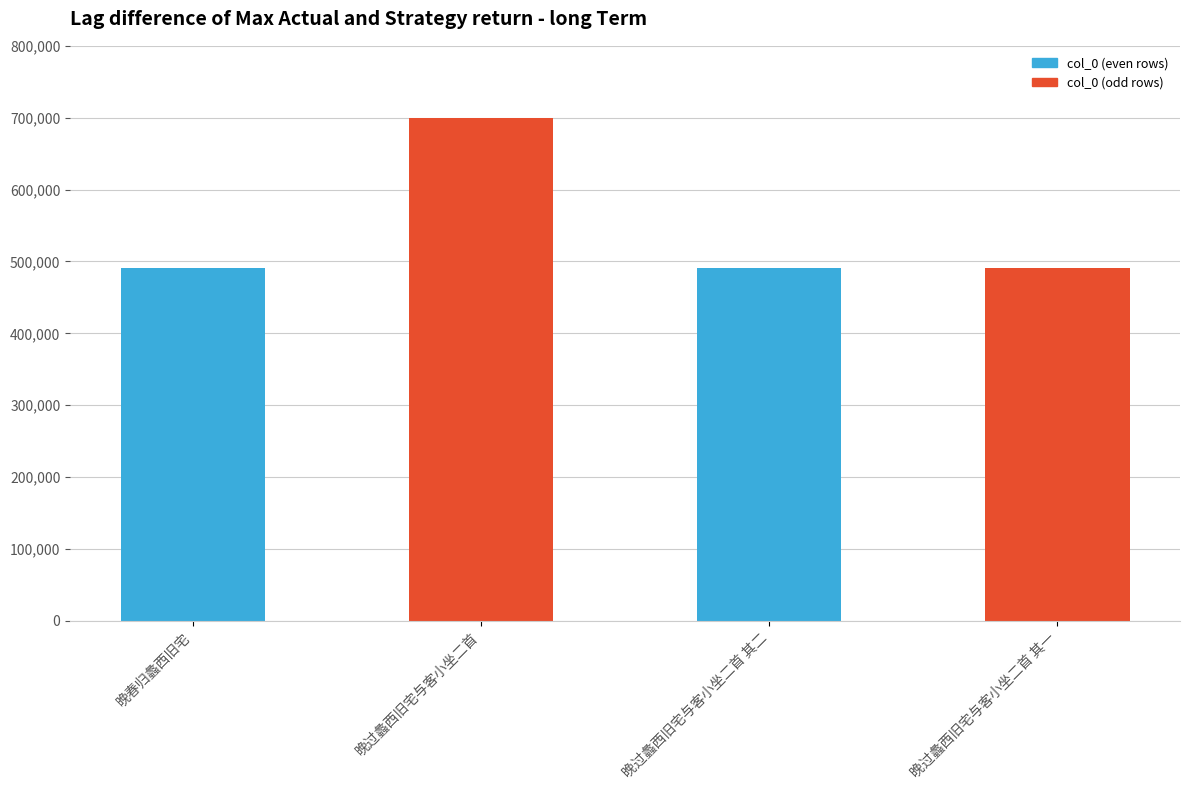

Reading right to left, extract all data points from this chart.

晚过蠡西旧宅与客小坐二首 其一=491013	晚过蠡西旧宅与客小坐二首 其二=491014	晚过蠡西旧宅与客小坐二首=699889	晚春归蠡西旧宅=490872